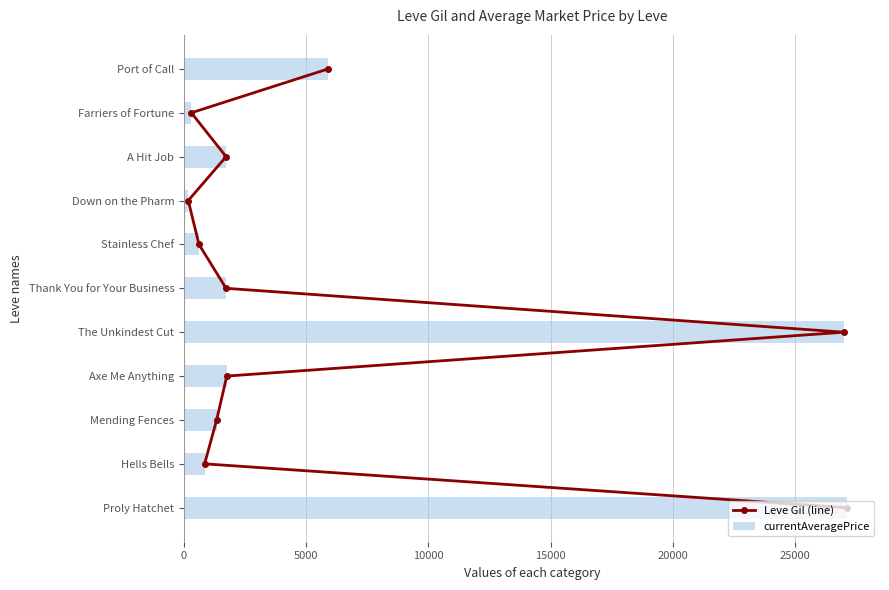

The currentAveragePrice series shows 1750.0 at Axe Me Anything. True or false?

True